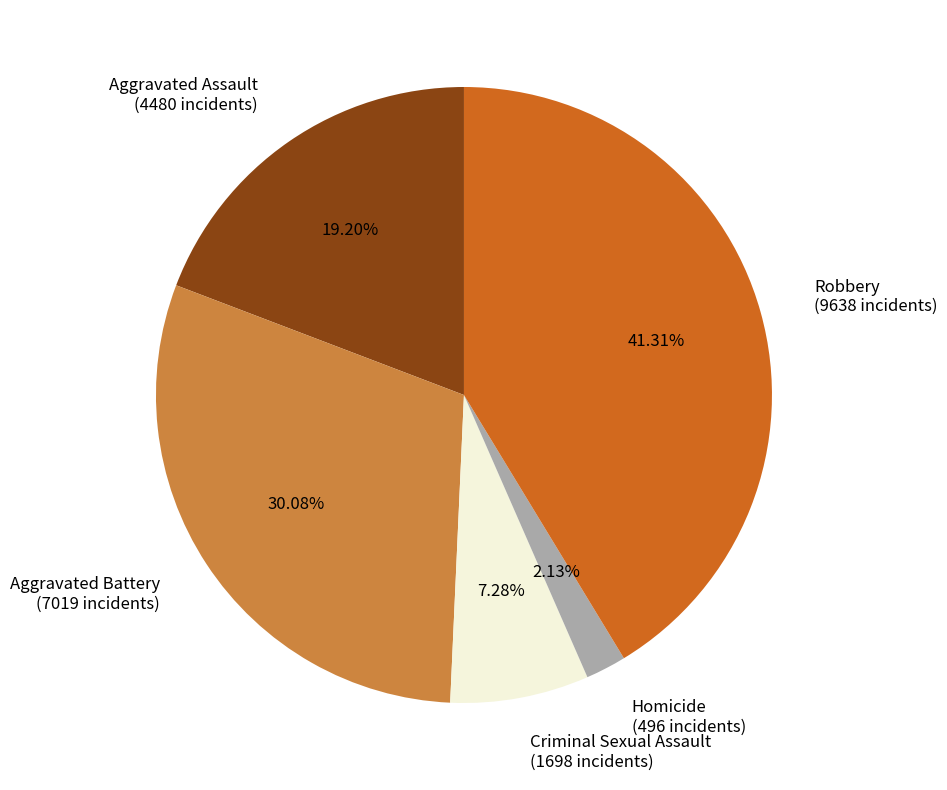

Rank the categories by value from highest to lowest.

Robbery, Aggravated Battery, Aggravated Assault, Criminal Sexual Assault, Homicide